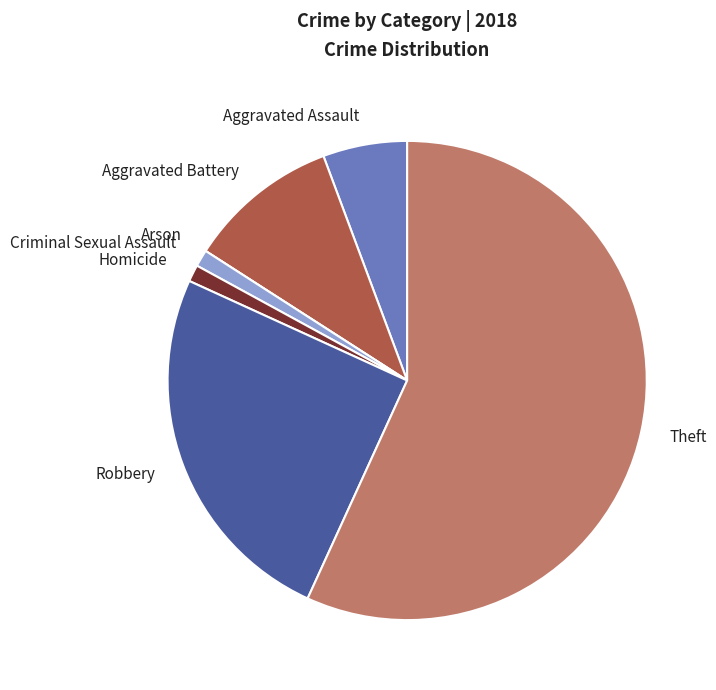

Count the number of slices in the pie.

7